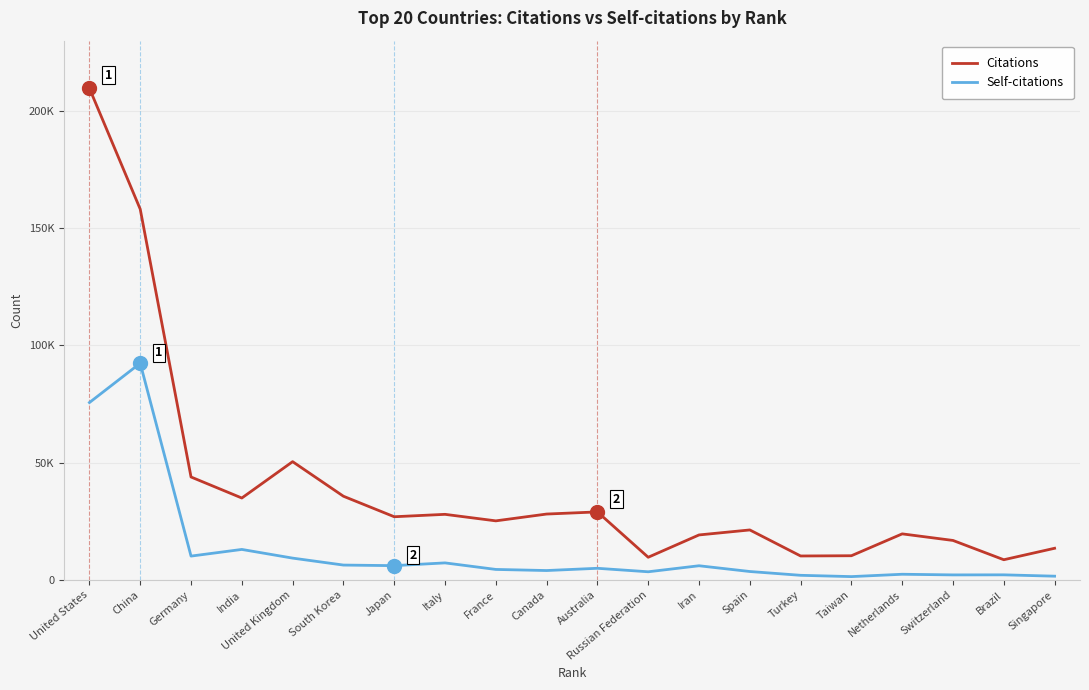

What is the value of the Self-citations point at the 1st from the left?

75655